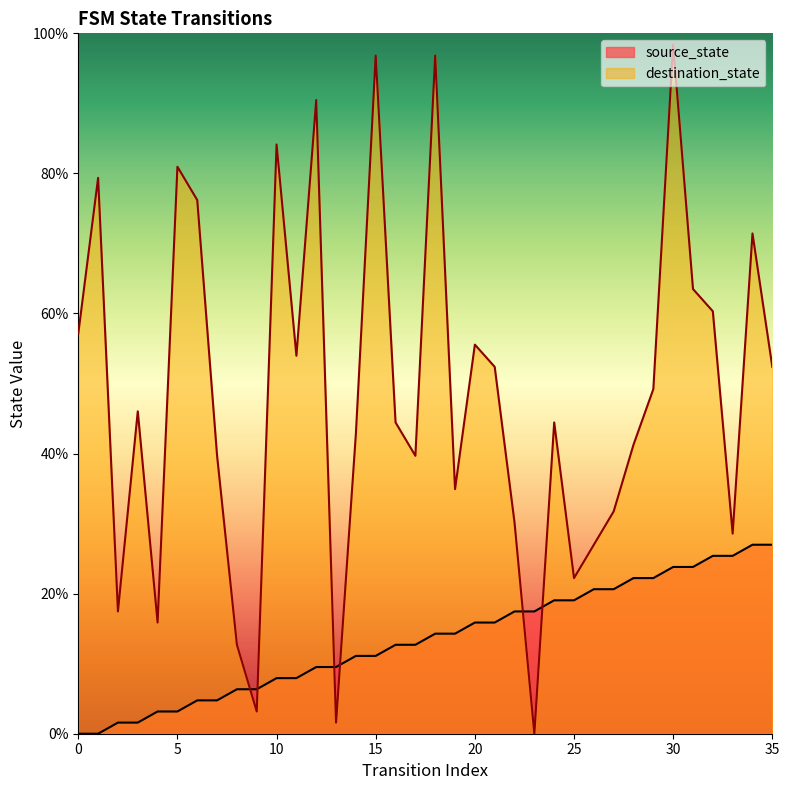

In destination_state, how many points are higher than both neighbors (excluding endpoints)?

11